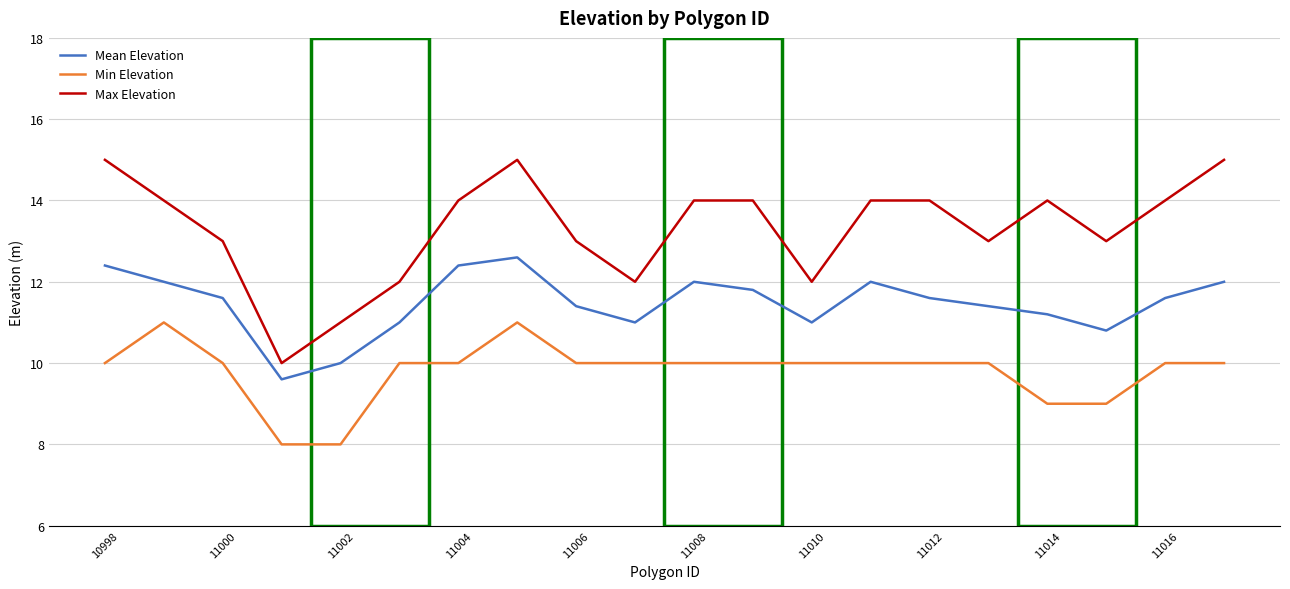

List the series in order of their overall mean, highest first.

Max Elevation, Mean Elevation, Min Elevation